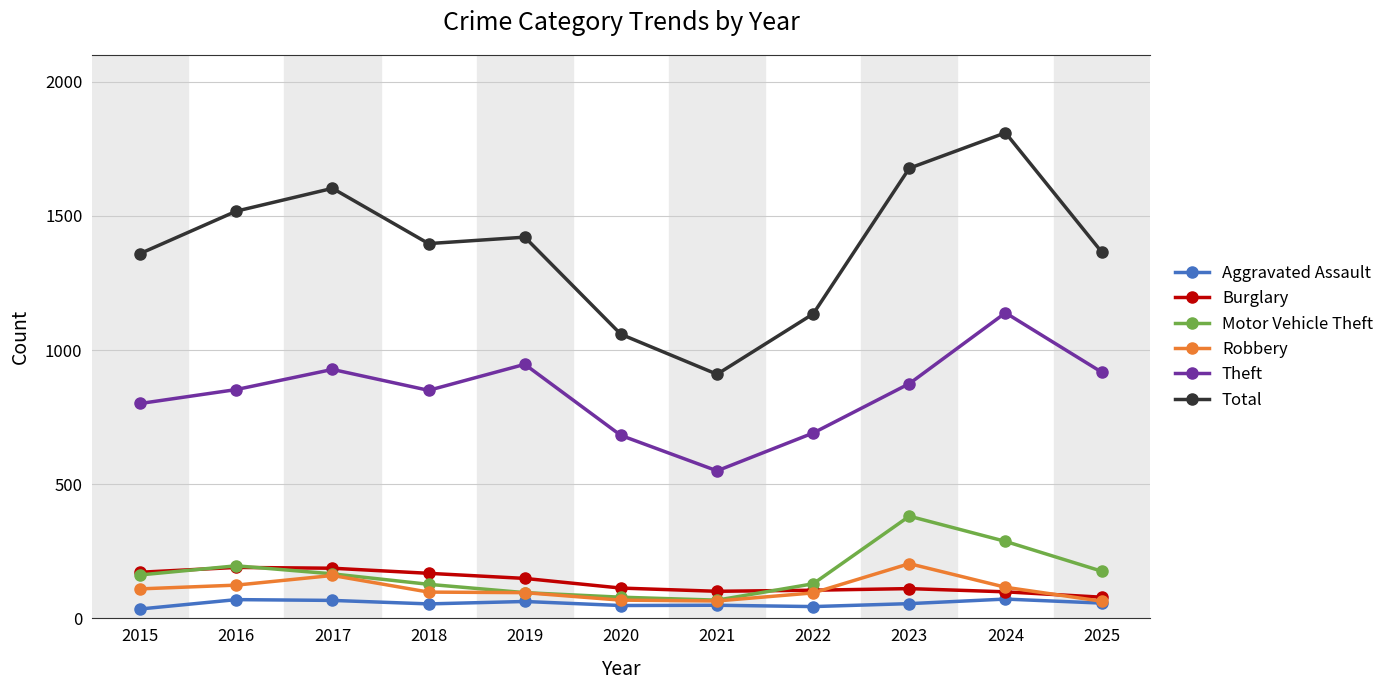

The value of Robbery at 2025 is 64. True or false?

True